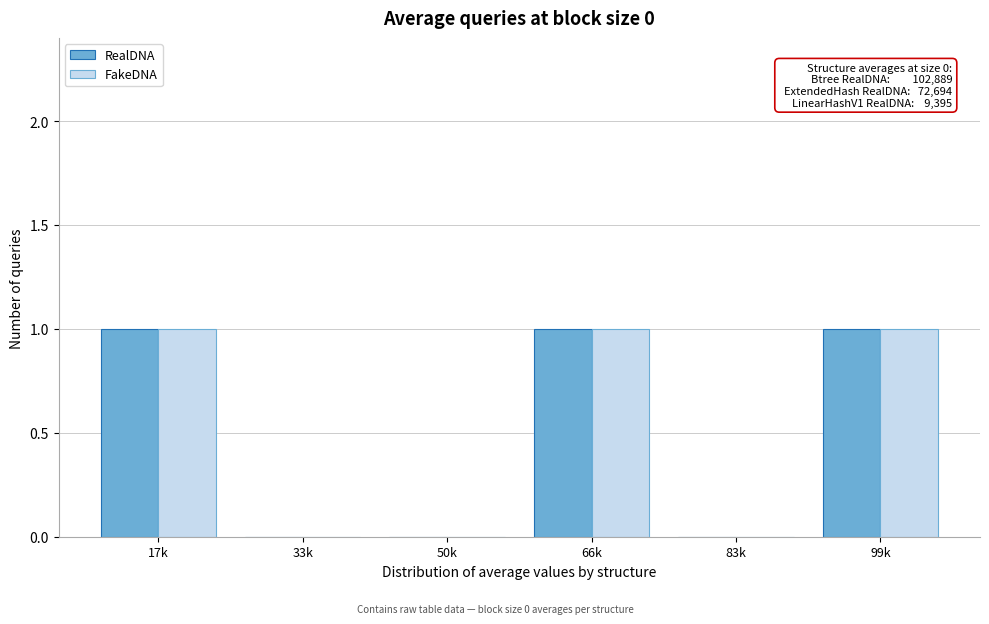

Reading left to right, list all the values displayed in this chart.

RealDNA: 17k=1	33k=0	50k=0	66k=1	83k=0	99k=1
FakeDNA: 17k=1	33k=0	50k=0	66k=1	83k=0	99k=1